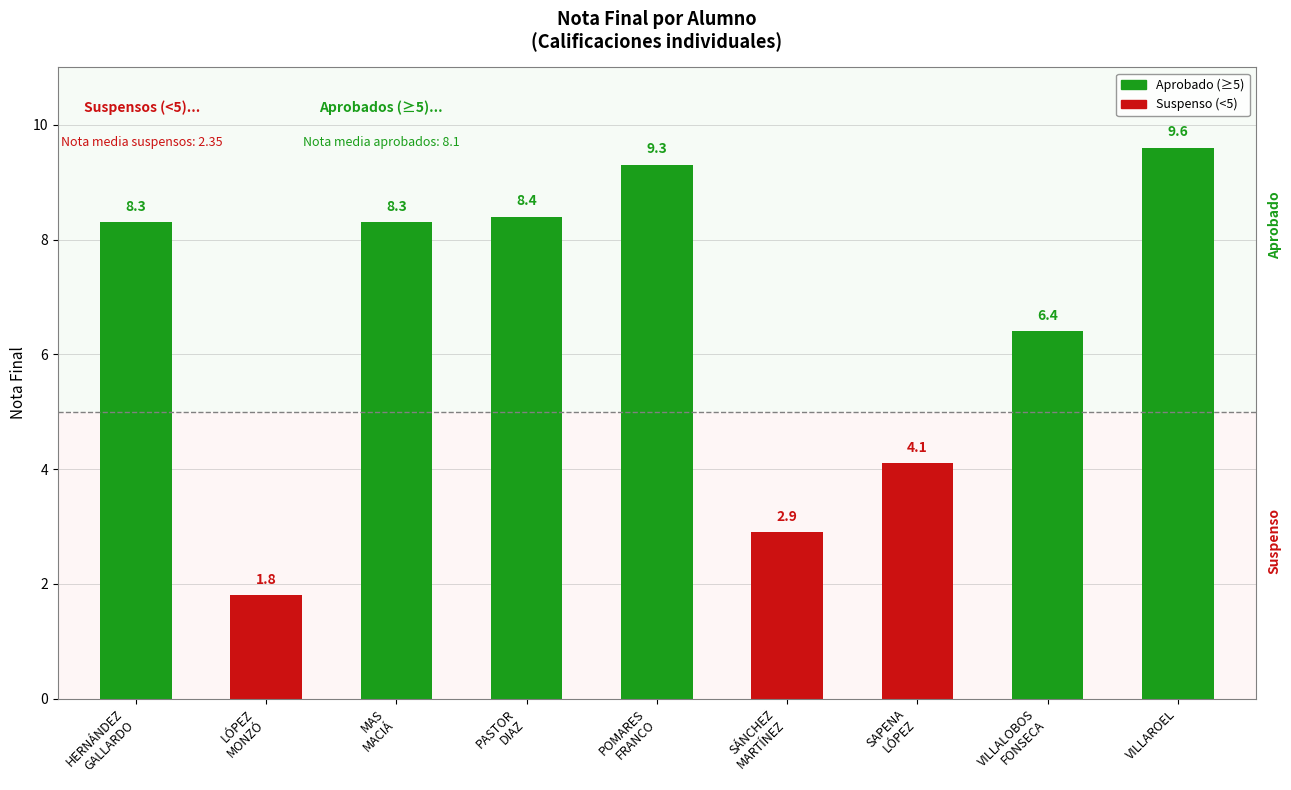

What is the value of the 1st bar from the left?

8.3